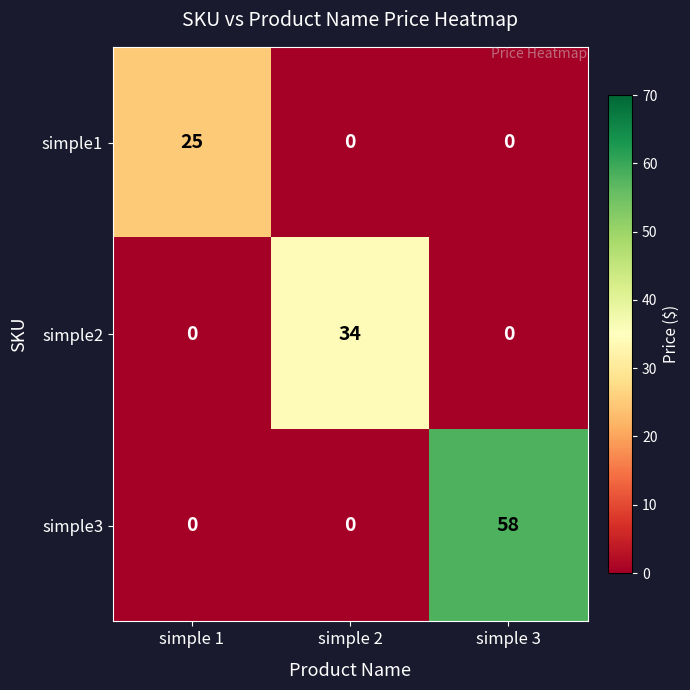

Which series has the largest total across all categories?

simple3